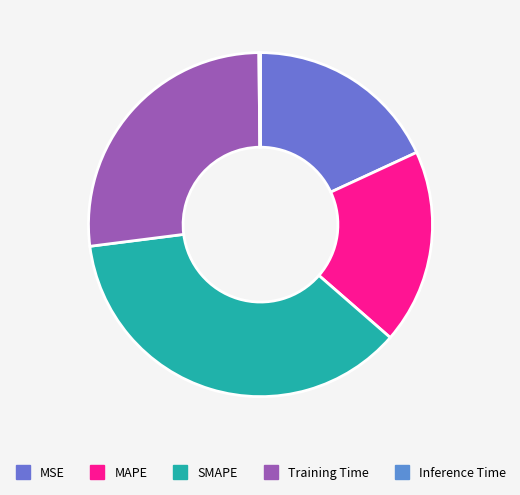

The SMAPE slice represents 37% of the pie. True or false?

True